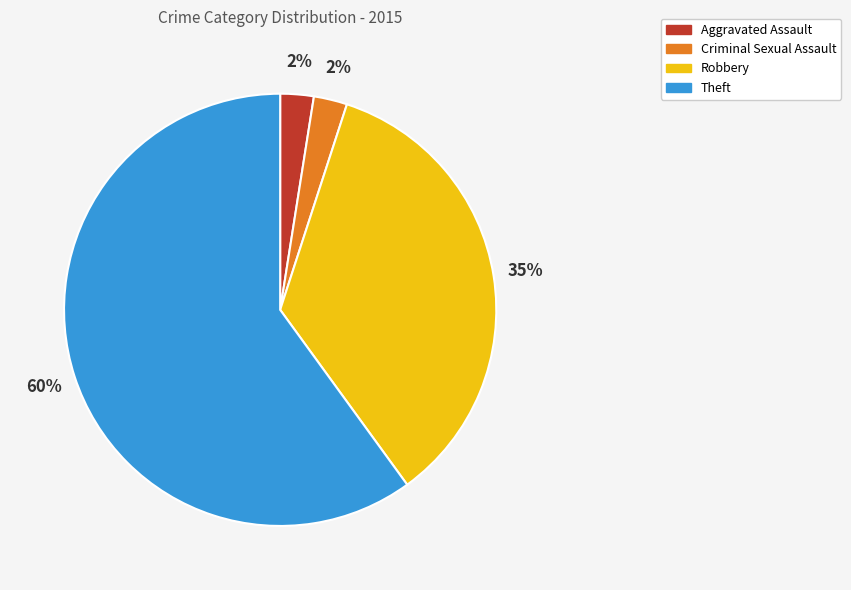

Is there a majority slice in this chart?

Yes